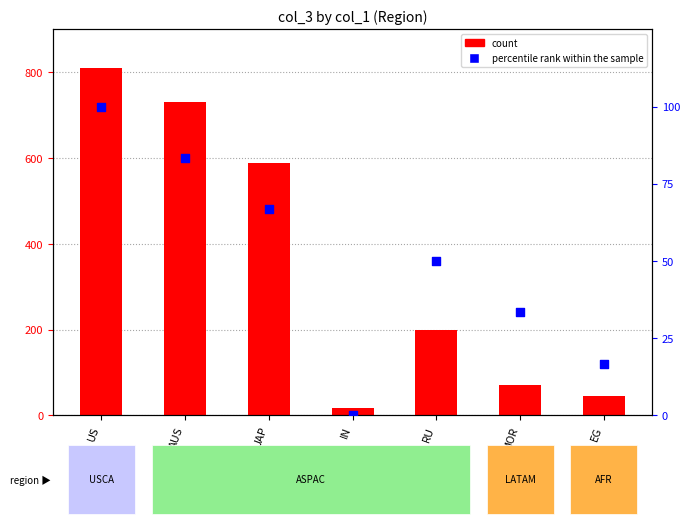

What is the total value across all series at RU?

250.0